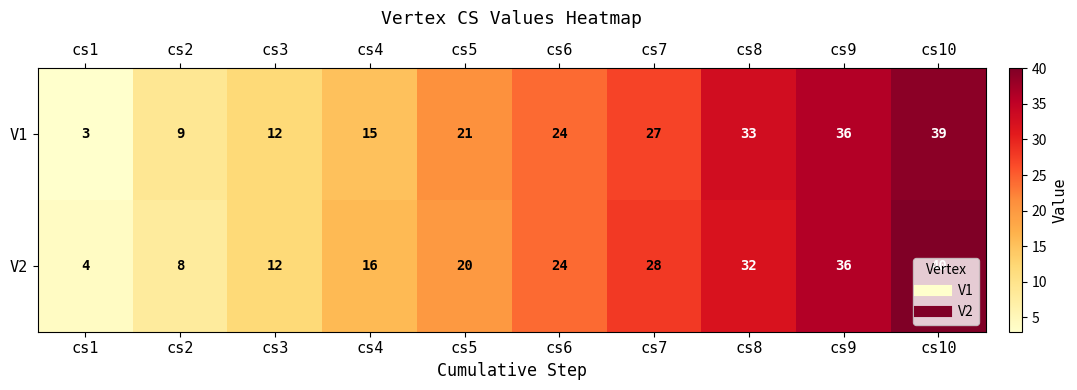

What is the sum of the V2 values at cs6 and cs8?

56